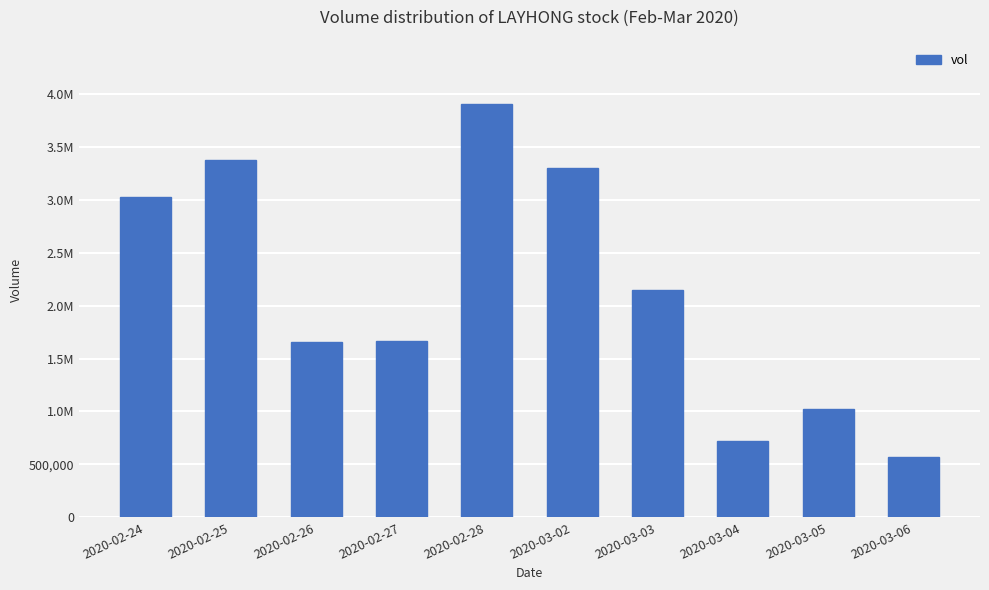

Does the chart contain any negative values?

No